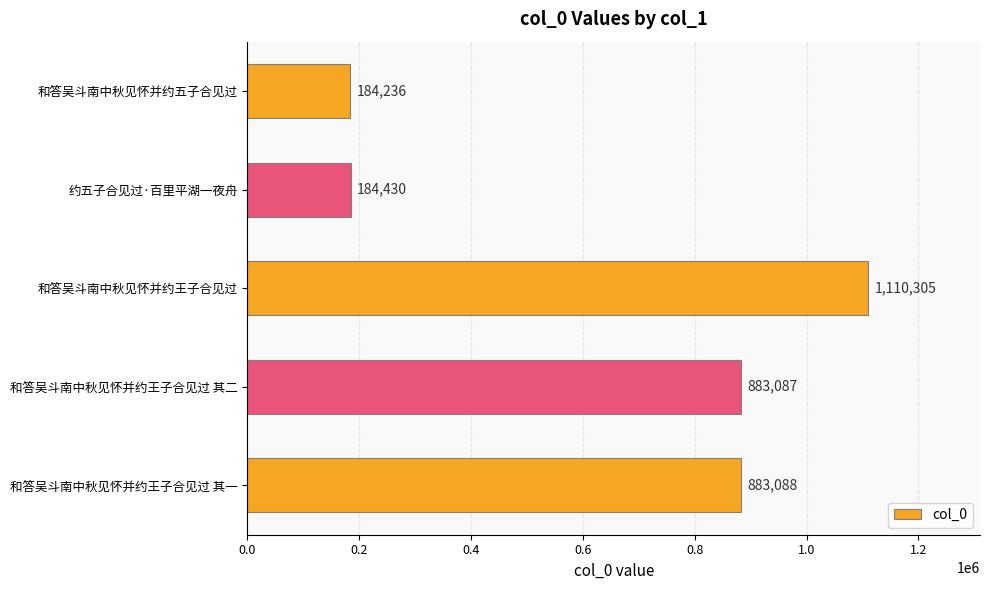

Does the chart contain any negative values?

No